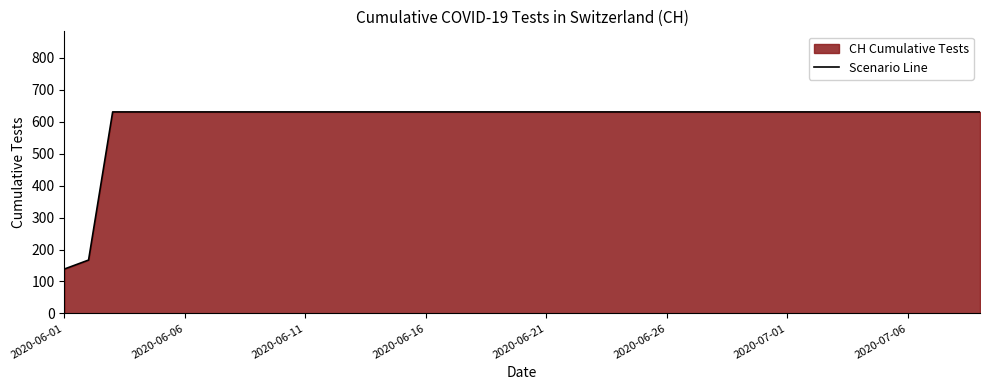

Does the chart have visible grid lines?

No